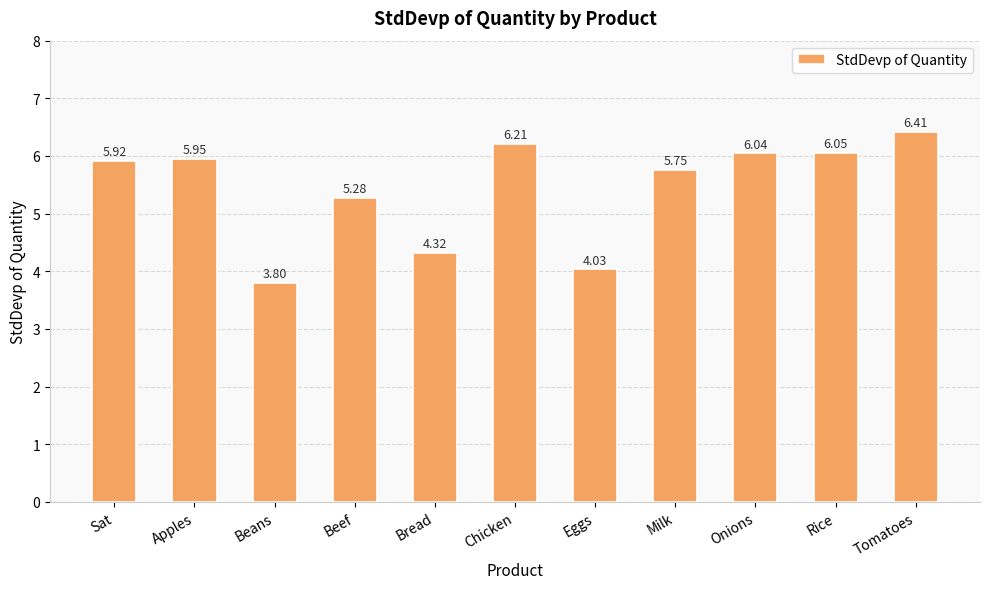

What is the difference between the maximum and minimum values?

2.6